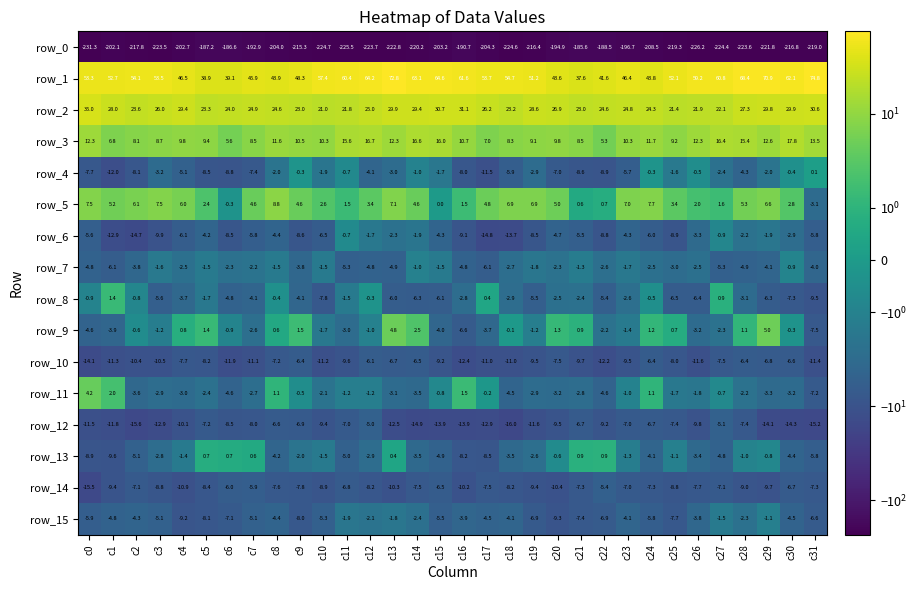

Is it true that row_7 equals -5.3 at c11?

True